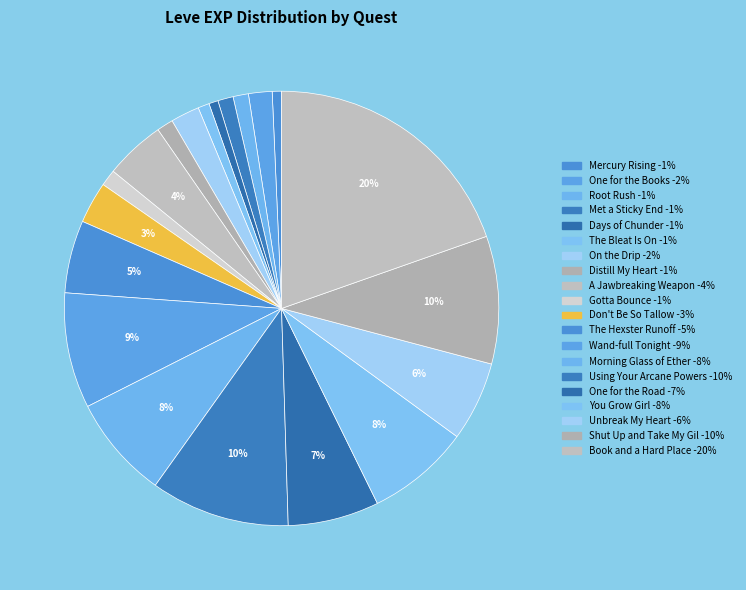

Count the number of slices in the pie.

20